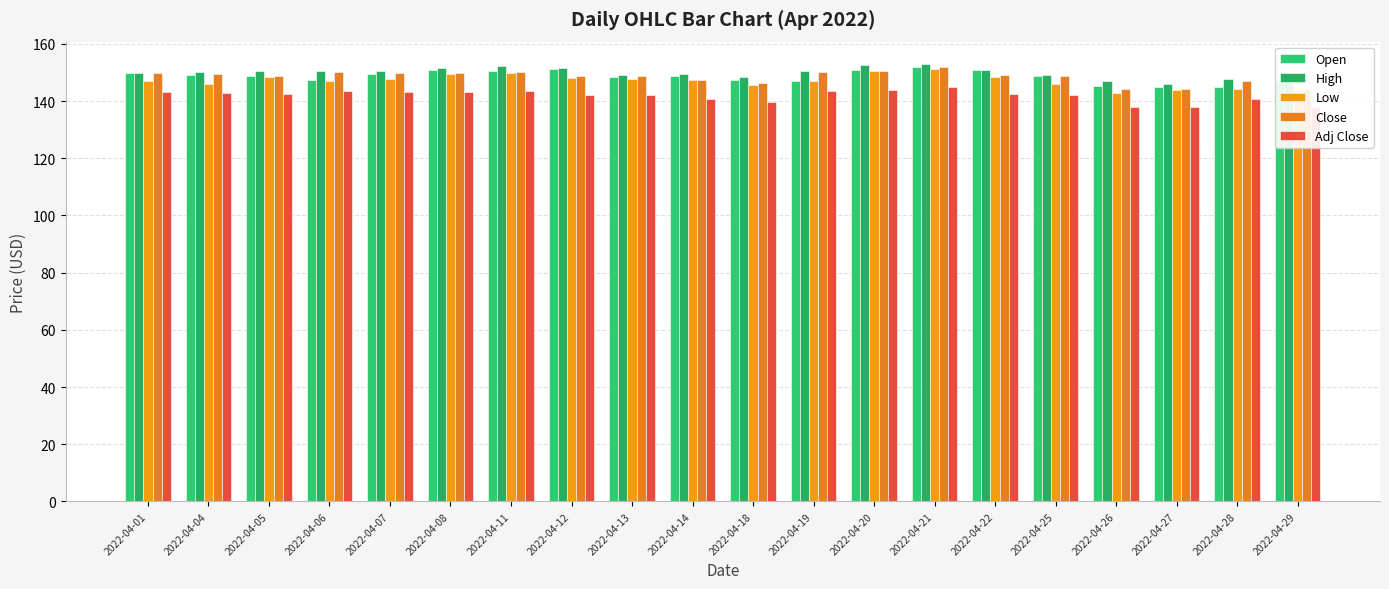

How many groups of bars are there?

20